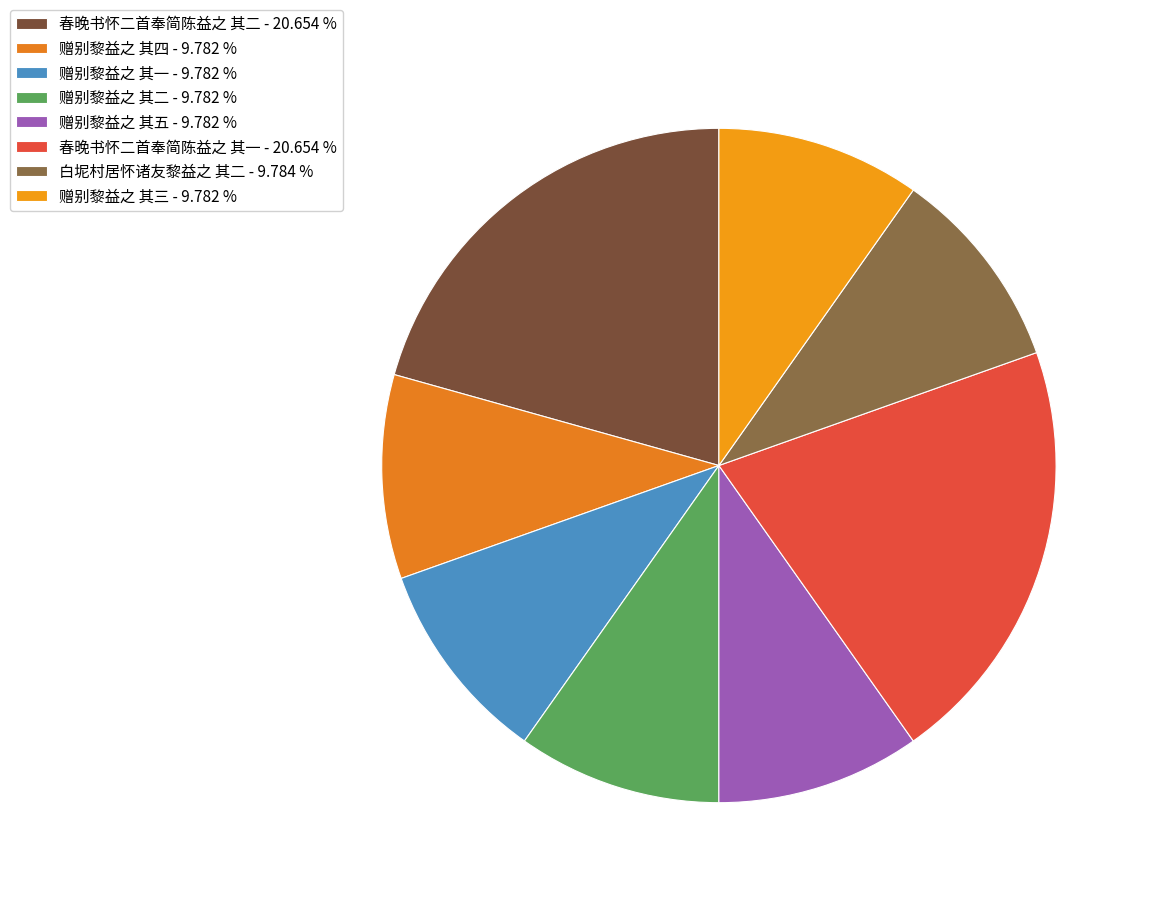

What is the largest slice in the pie chart?

春晚书怀二首奉简陈益之 其一